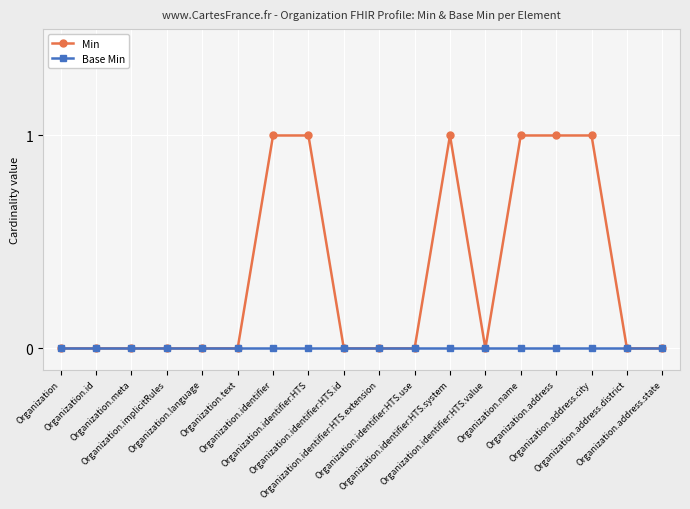

Which series has the largest total across all categories?

Min